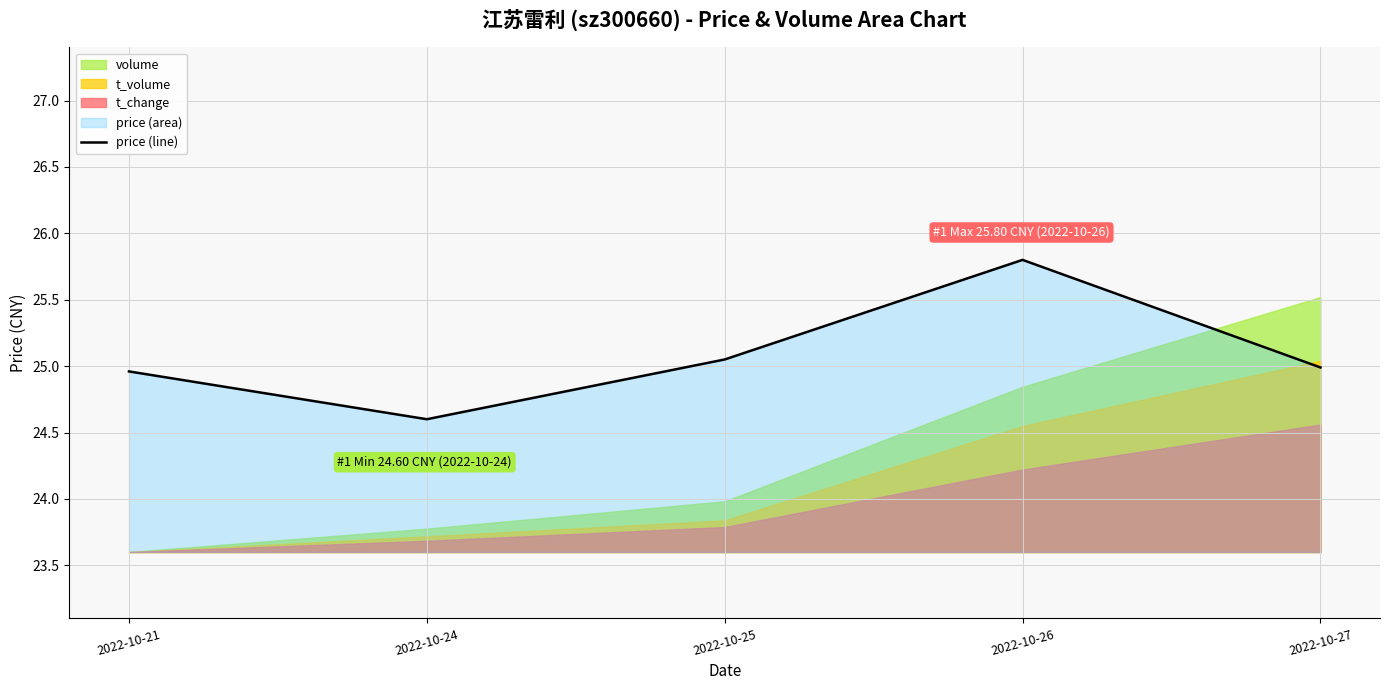

What value does the data have at 2022-10-21?

25.0